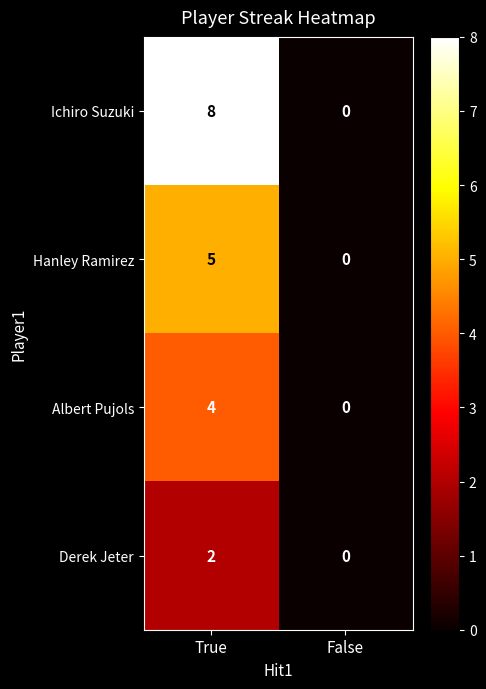

Rank the series at True from highest to lowest value.

Ichiro Suzuki, Hanley Ramirez, Albert Pujols, Derek Jeter